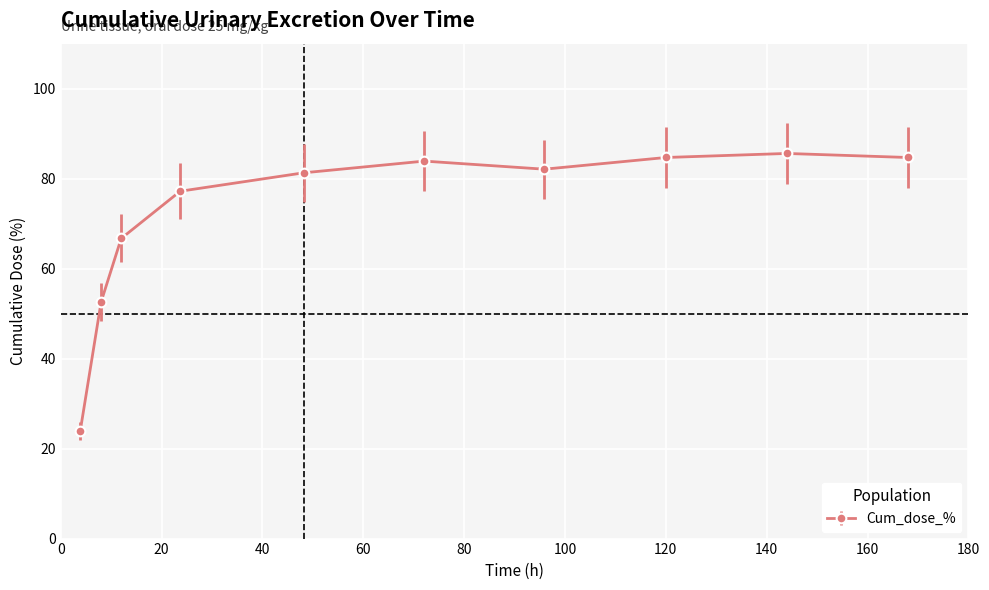

How many lines are shown in the chart?

1